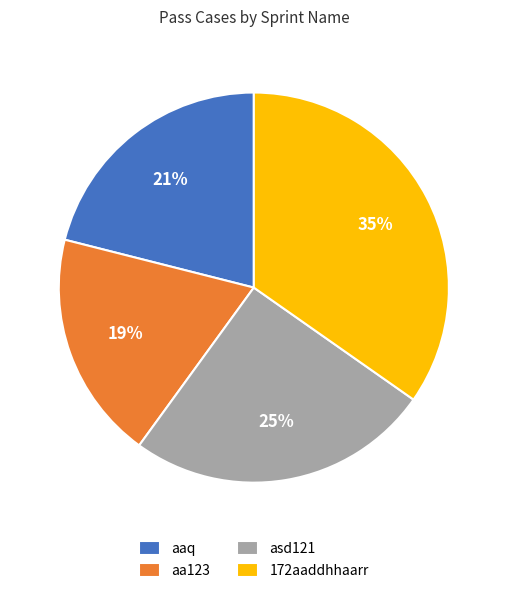

Which has a higher value, aa123 or asd121?

asd121